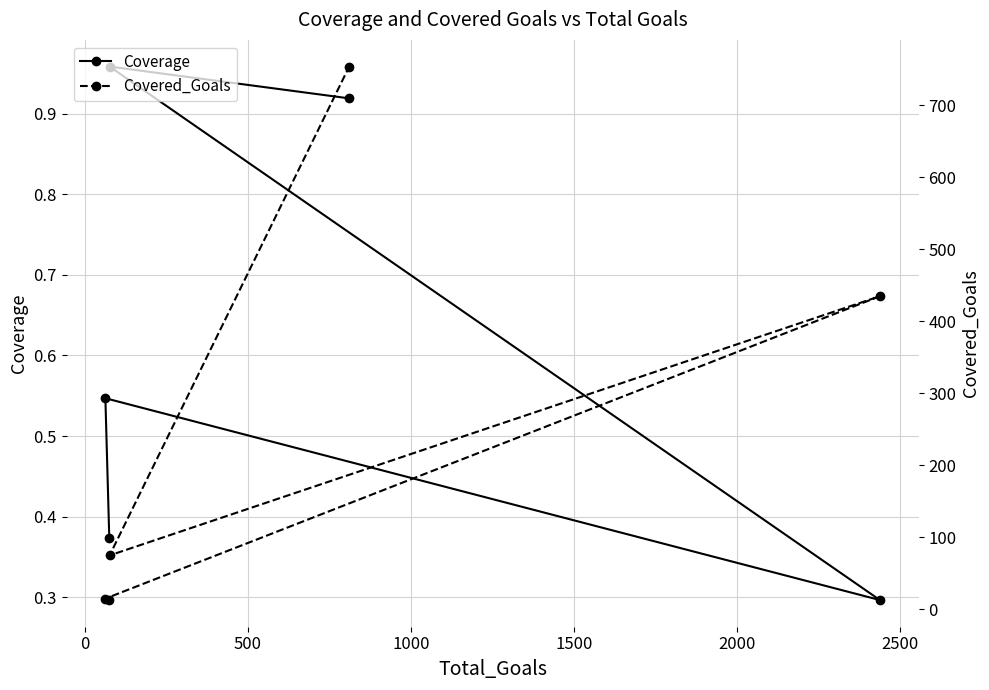

What is the minimum value for Coverage?

0.3